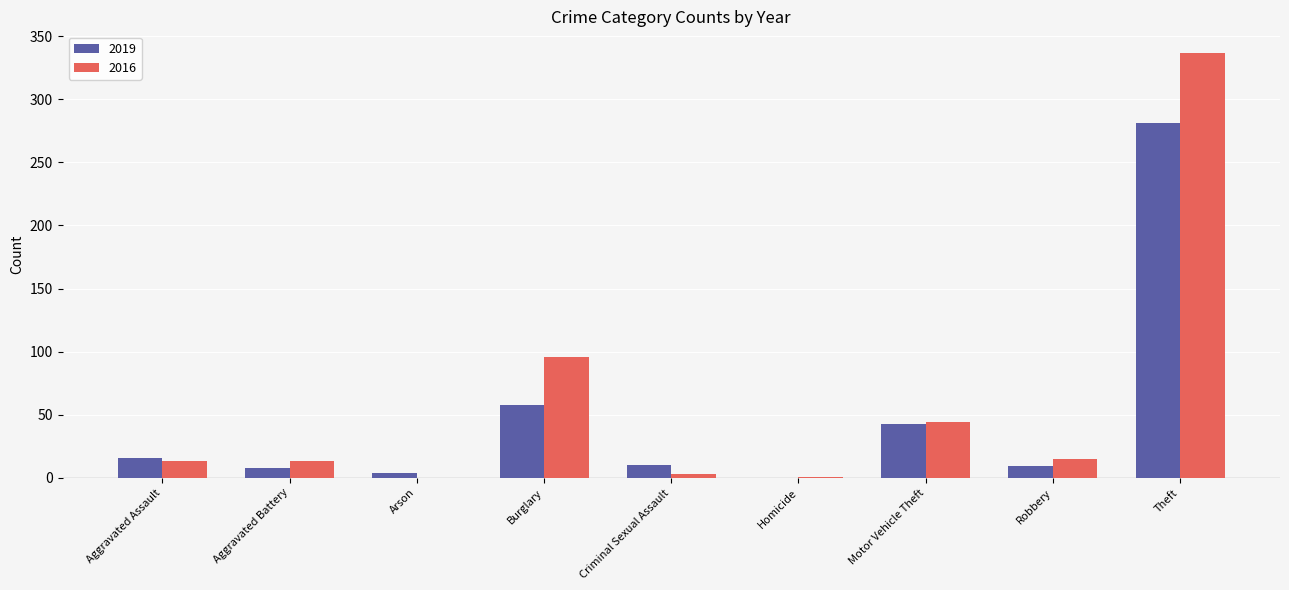

What is the spread (max minus min) of values at Homicide?

1